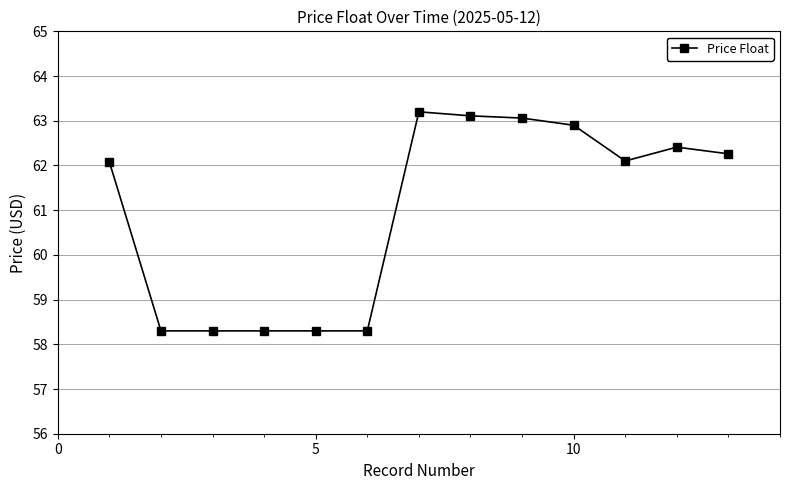

What is the difference between the second highest and minimum values?

4.8